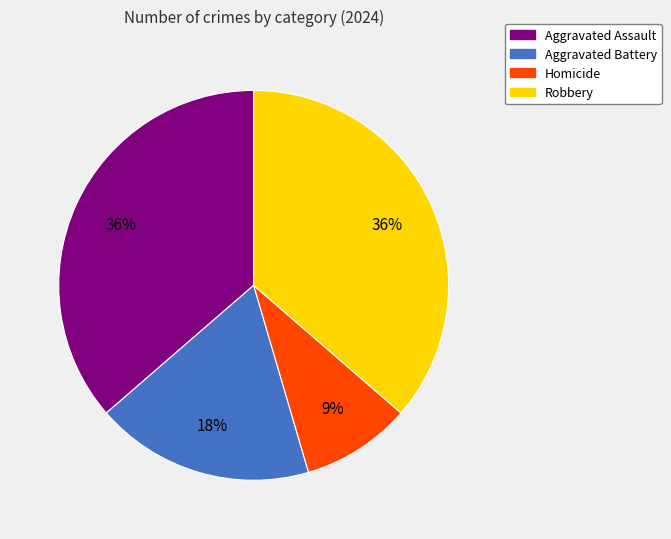

Does Aggravated Assault account for over 50% of the chart?

No